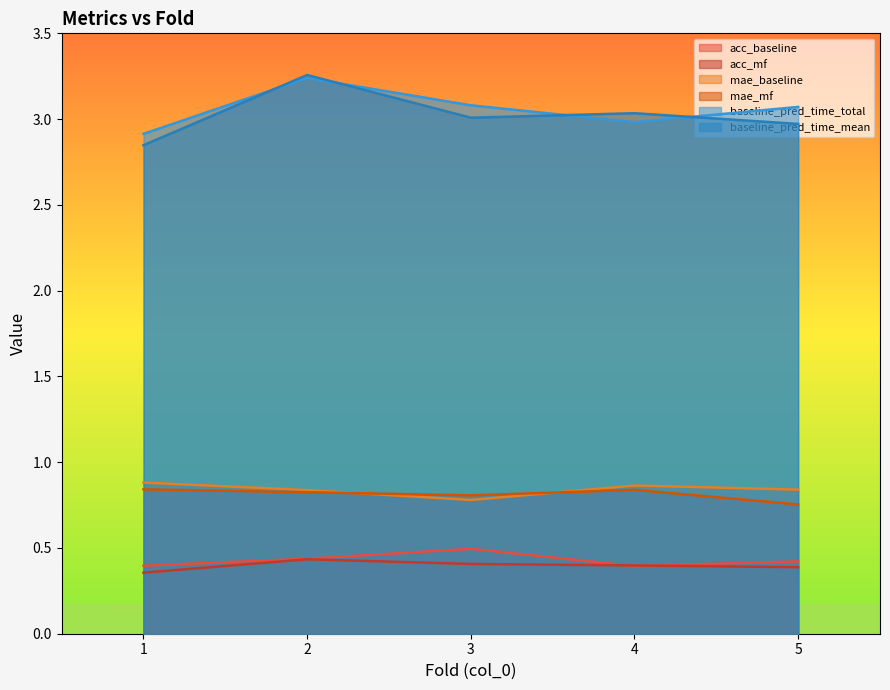

What is the difference between the second highest and minimum values in the mae_mf series?

0.1